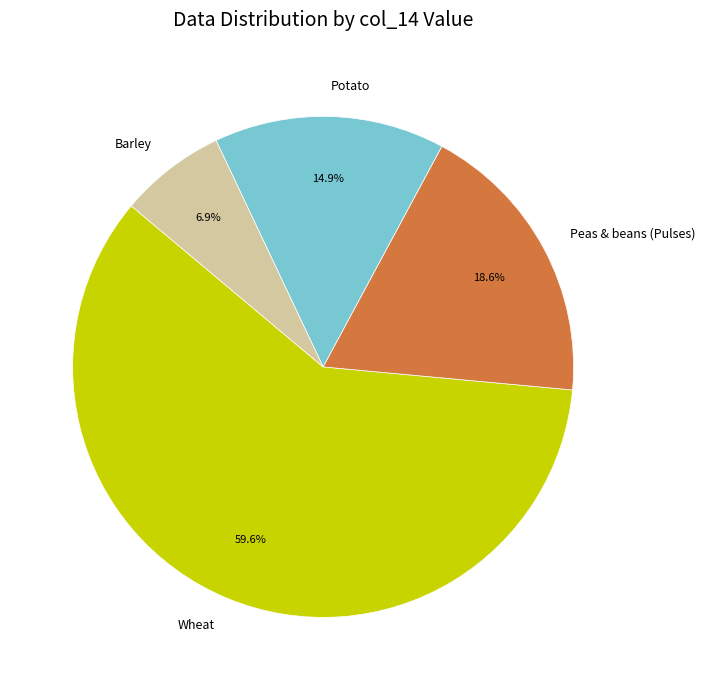

Which category accounts for the majority?

Wheat